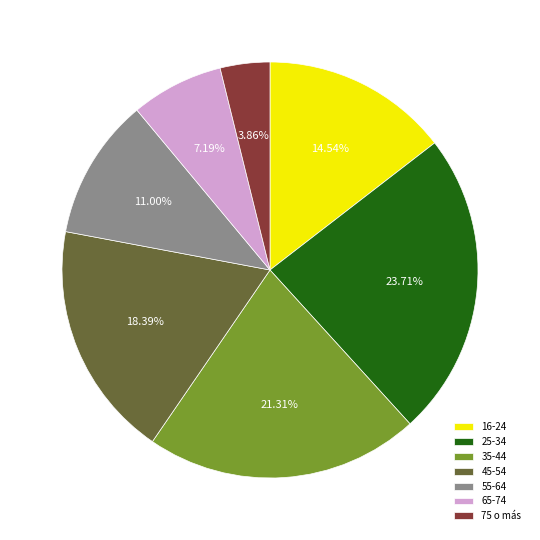

How much of the chart is everything except 16-24?

85.5%